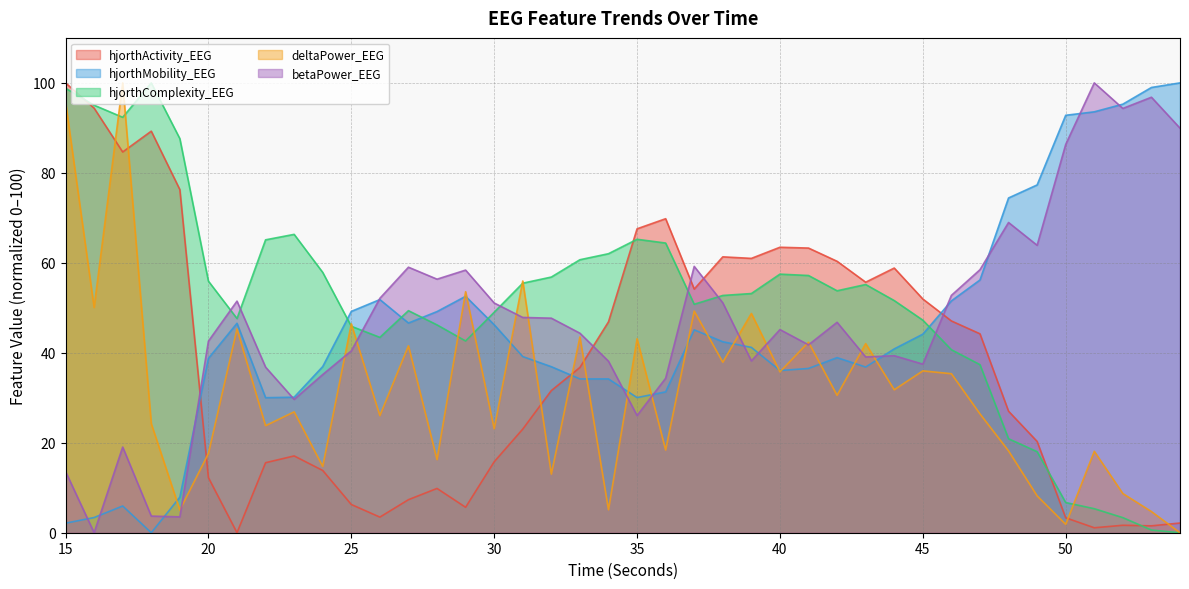

What is the highest value of the deltaPower_EEG series?

100.0